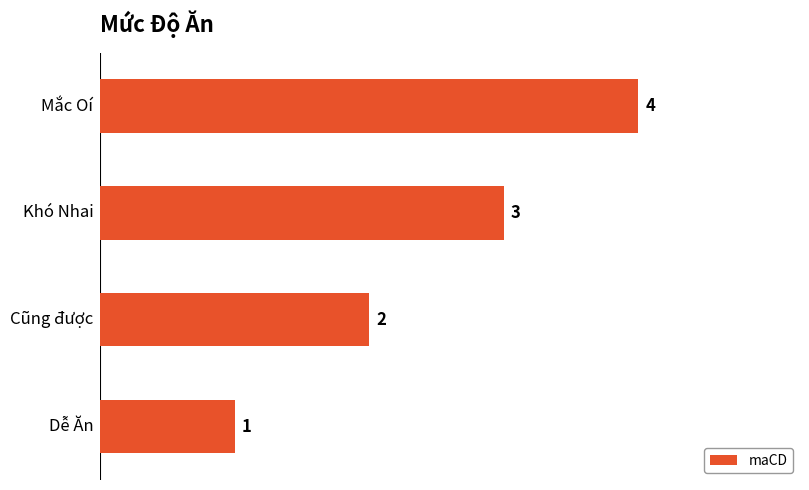

What is the maximum value shown in the chart?

4